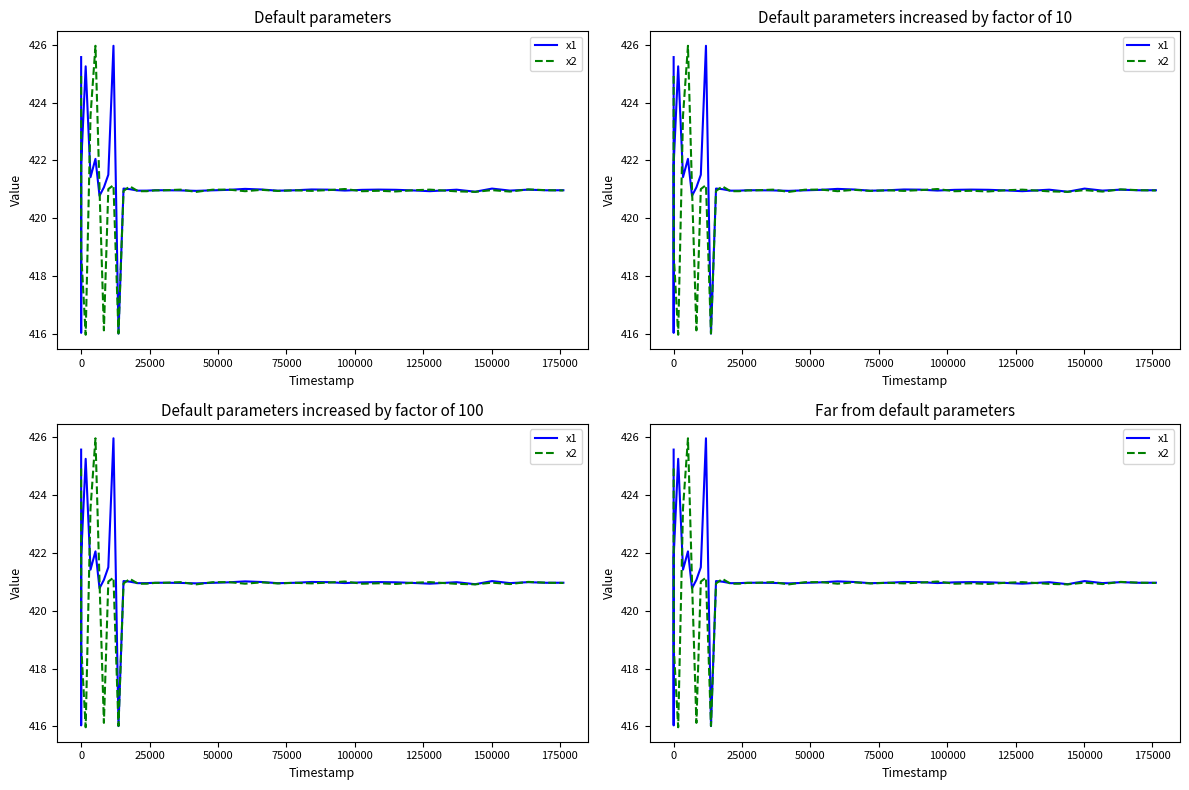

True or false: x2 has a value of 662.7 at 25000.

False